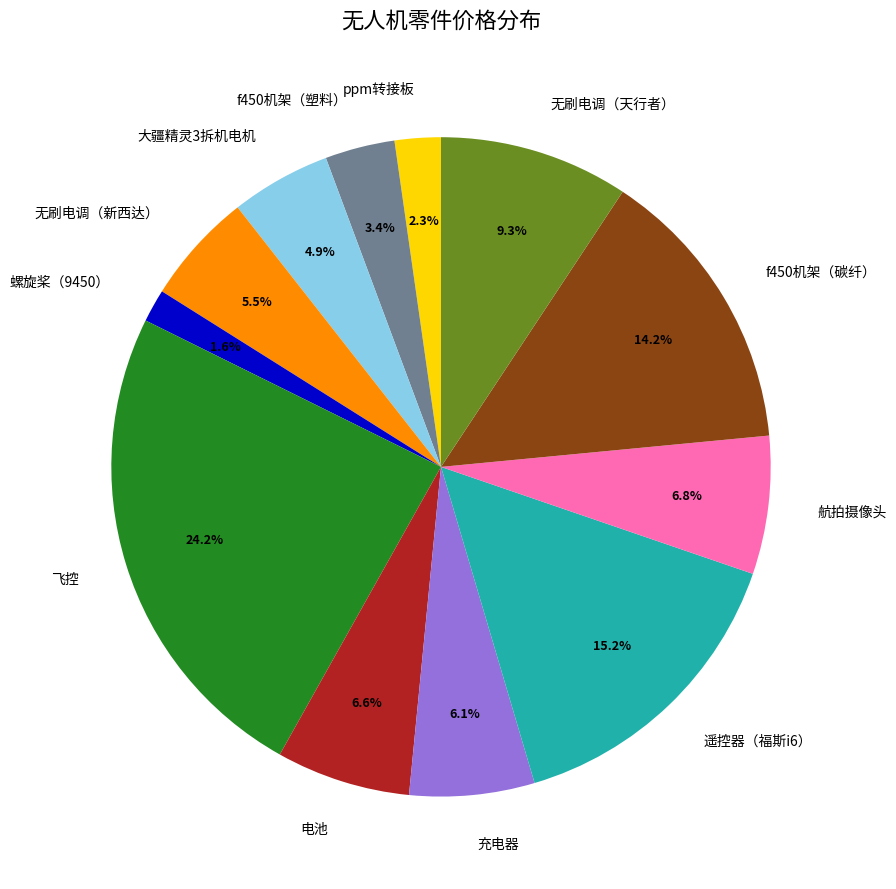

What is the total percentage of 螺旋桨（9450） and f450机架（碳纤）?

15.8%